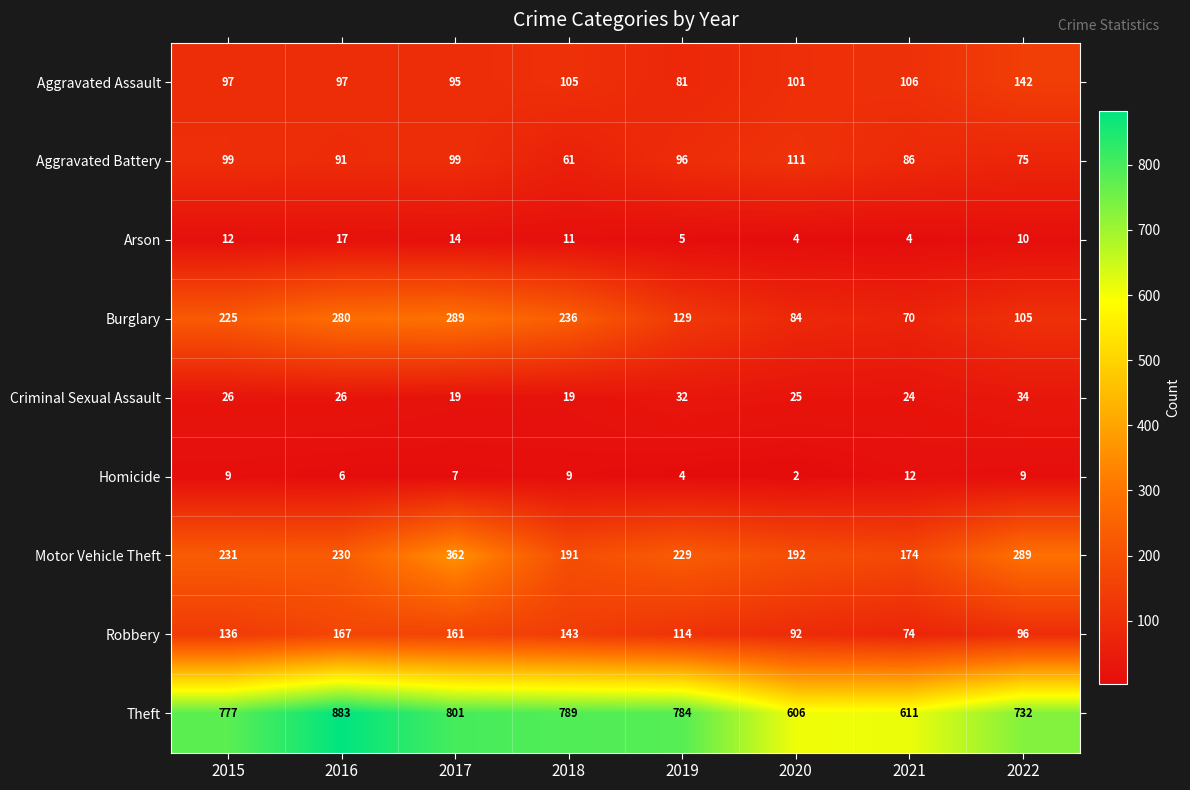

What is the maximum value for Aggravated Assault?

142